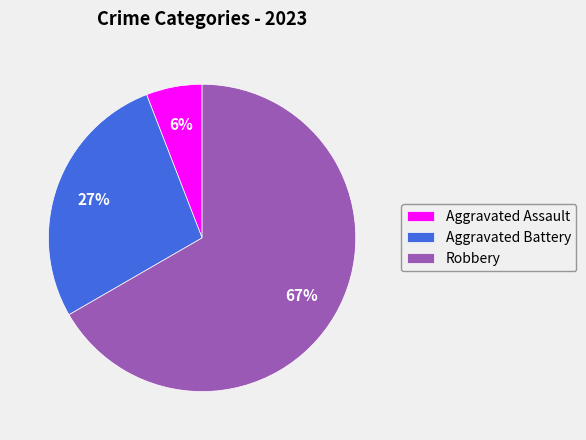

Which slice is the smallest?

Aggravated Assault